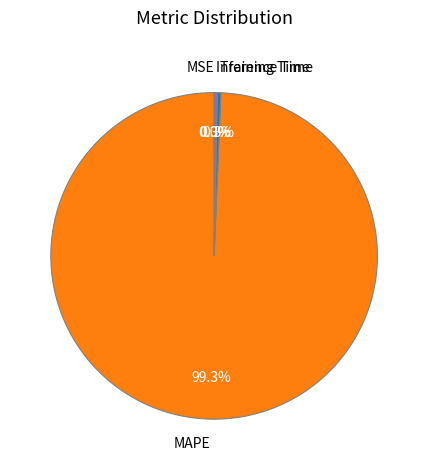

What is the largest slice in the pie chart?

MAPE